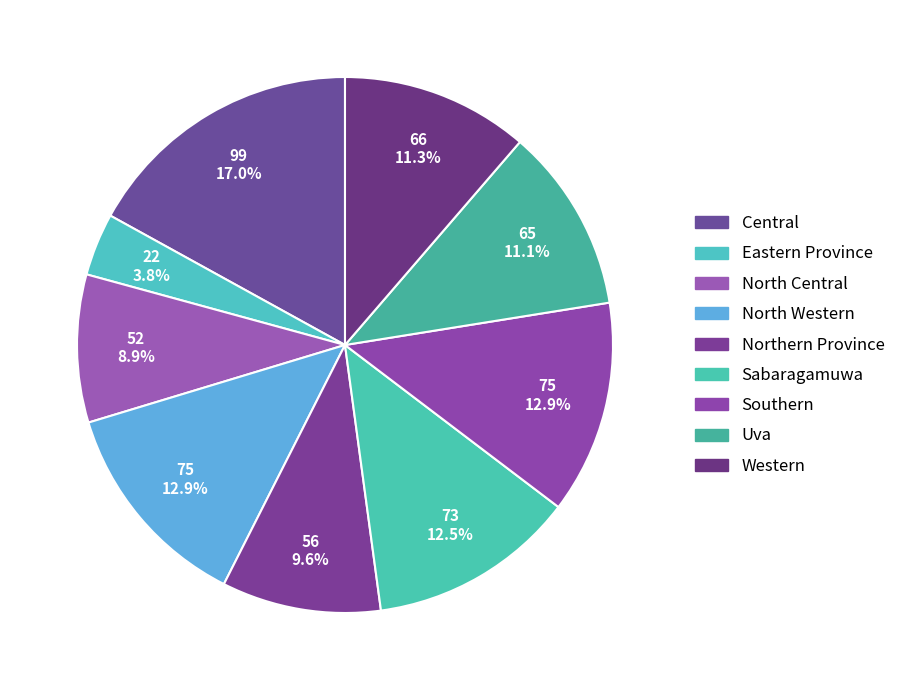

Which slice is the smallest?

Eastern Province